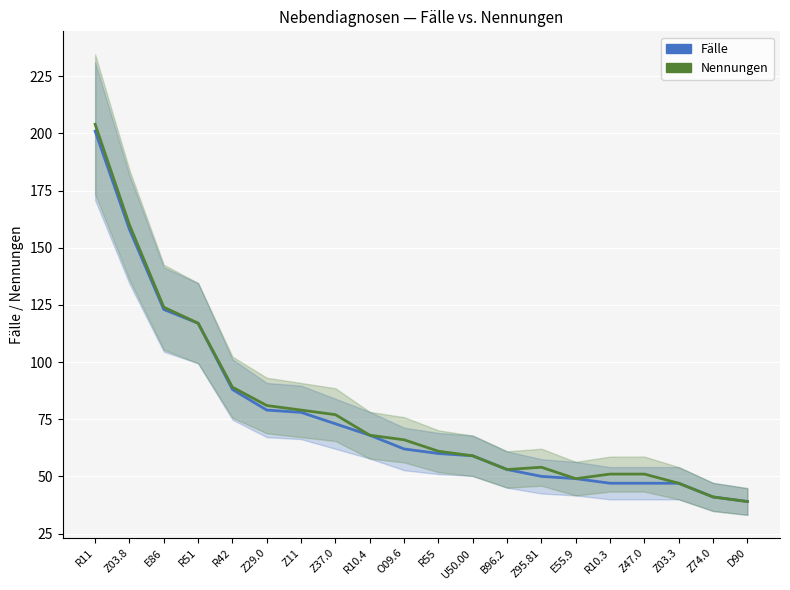

Reading left to right, extract all data points from this chart.

Fälle: R11=201	Z03.8=158	E86=123	R51=117	R42=88	Z29.0=79	Z11=78	Z37.0=73	R10.4=68	O09.6=62	R55=60	U50.00=59	B96.2=53	Z95.81=50	E55.9=49	R10.3=47	Z47.0=47	Z03.3=47	Z74.0=41	D90=39
Nennungen: R11=204	Z03.8=160	E86=124	R51=117	R42=89	Z29.0=81	Z11=79	Z37.0=77	R10.4=68	O09.6=66	R55=61	U50.00=59	B96.2=53	Z95.81=54	E55.9=49	R10.3=51	Z47.0=51	Z03.3=47	Z74.0=41	D90=39